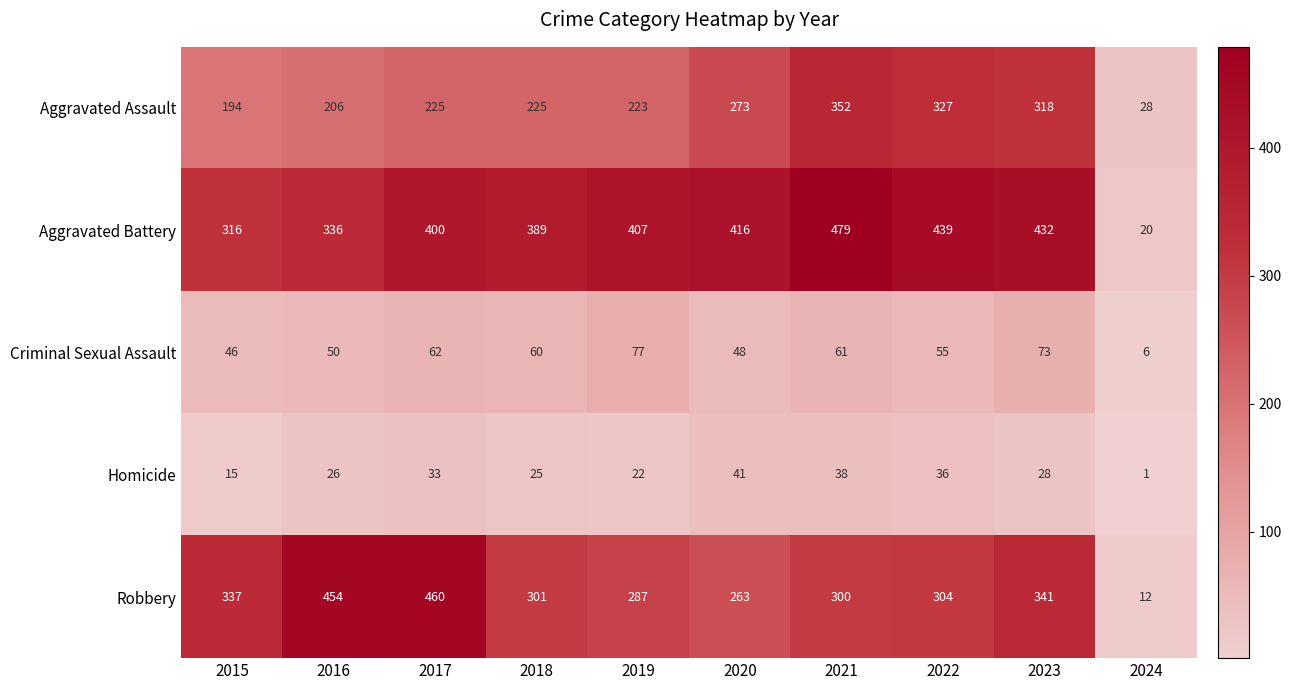

Where is Robbery nearest to the value 236?

2020